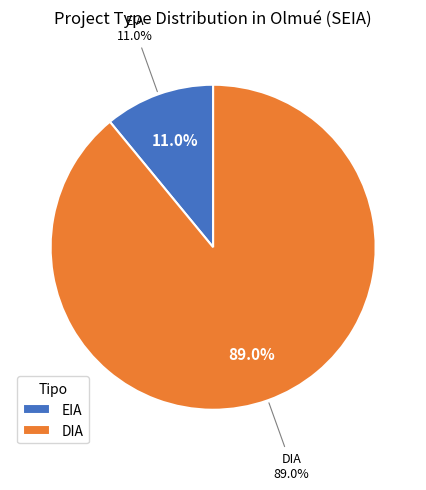

Rank the categories by value from lowest to highest.

EIA, DIA